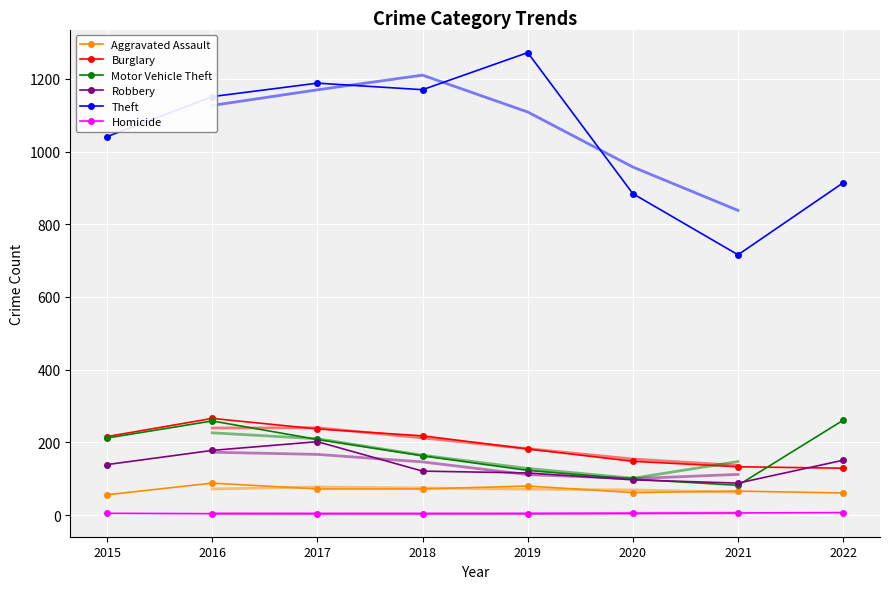

Reading right to left, extract all data points from this chart.

Aggravated Assault: 2022=61	2021=66	2020=62	2019=80	2018=72	2017=72	2016=88	2015=56
Burglary: 2022=129	2021=133	2020=148	2019=182	2018=218	2017=237	2016=266	2015=216
Motor Vehicle Theft: 2022=261	2021=82	2020=99	2019=123	2018=163	2017=208	2016=259	2015=212
Robbery: 2022=151	2021=88	2020=97	2019=116	2018=121	2017=202	2016=178	2015=139
Theft: 2022=914	2021=716	2020=884	2019=1272	2018=1170	2017=1188	2016=1151	2015=1041
Homicide: 2022=7	2021=6	2020=5	2019=4	2018=4	2017=4	2016=4	2015=5